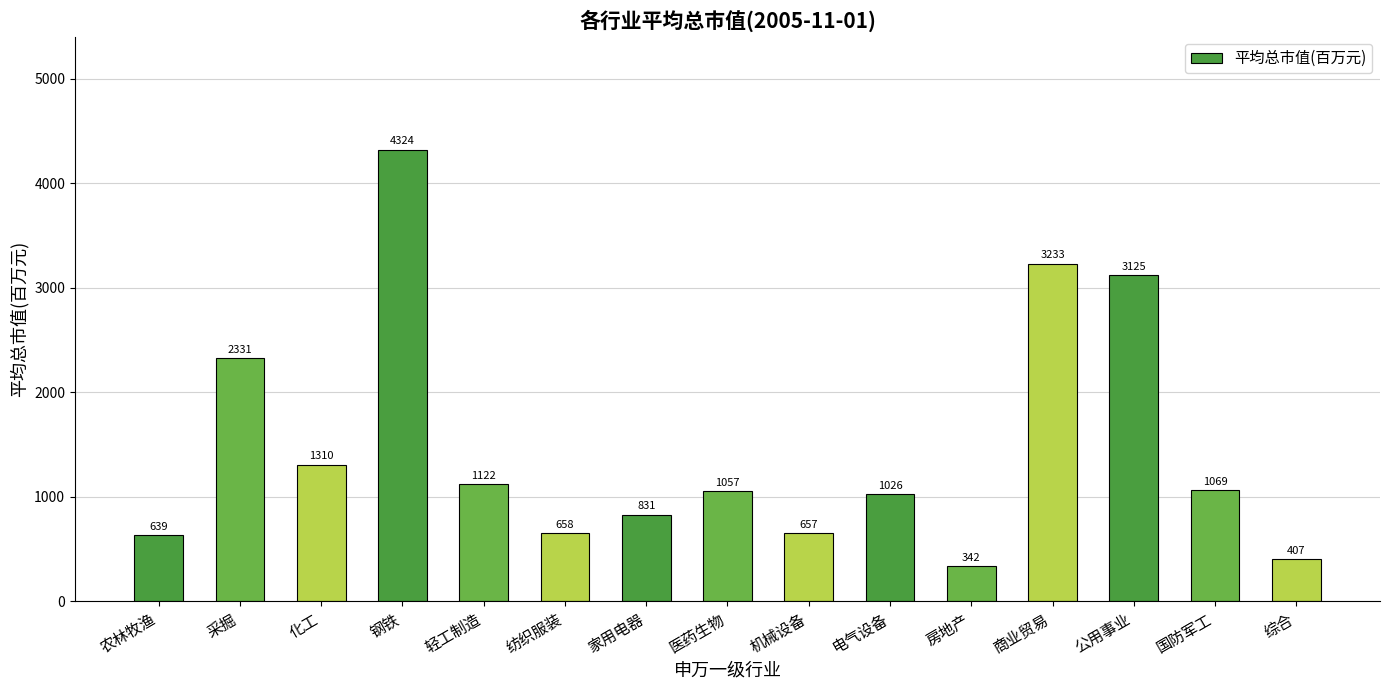

How many values exceed 1057?

8